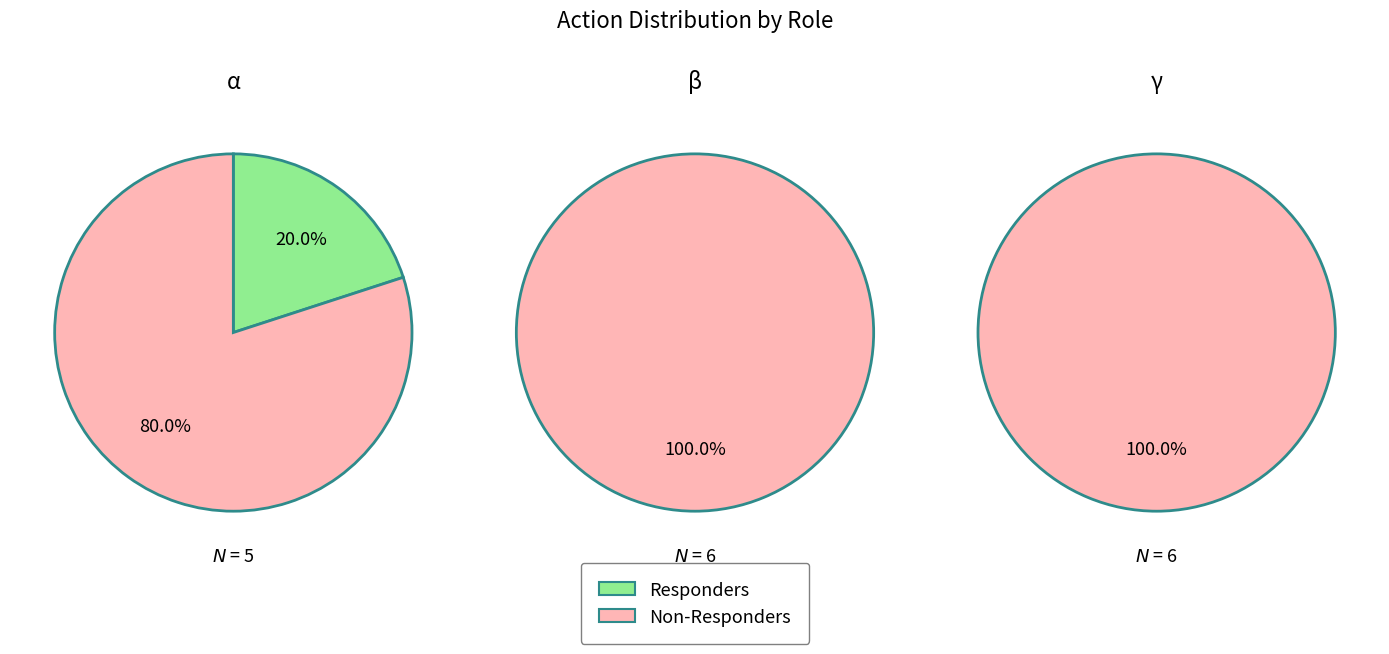

What portion of the pie excludes 0?

80.0%